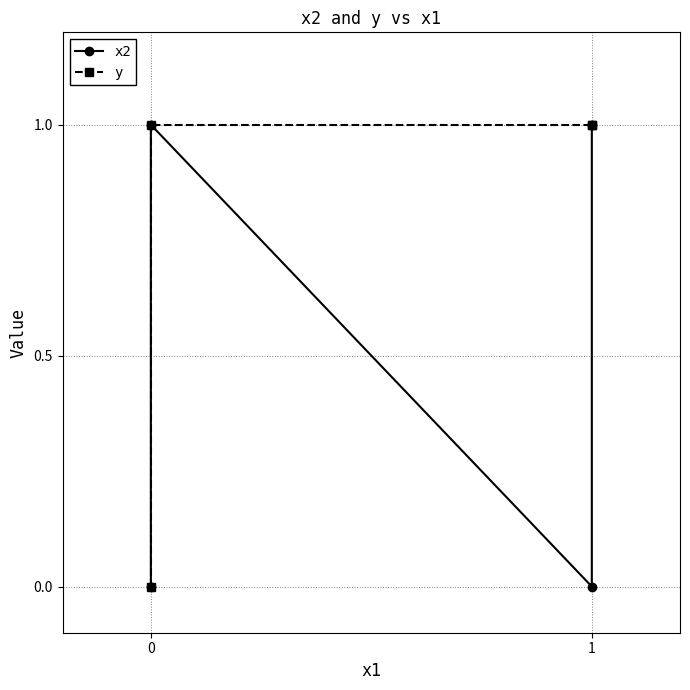

Where is the first local maximum for x2?

1